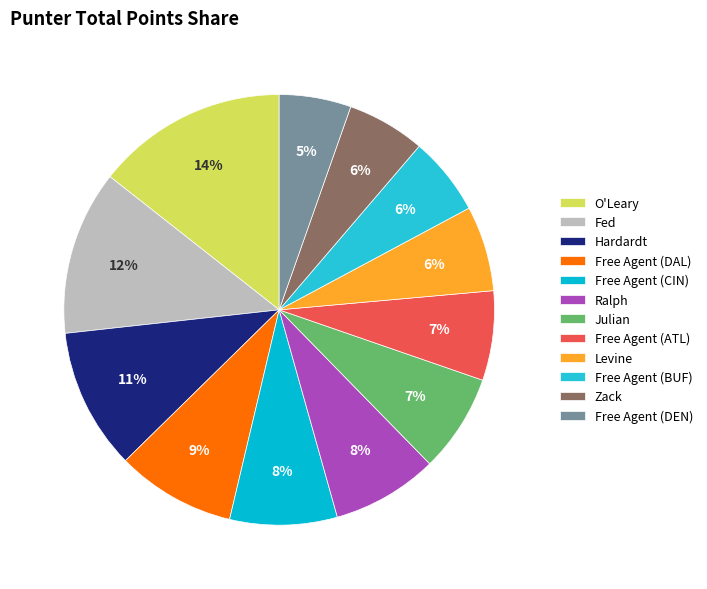

To the nearest percent, what is the average slice percentage?

8%